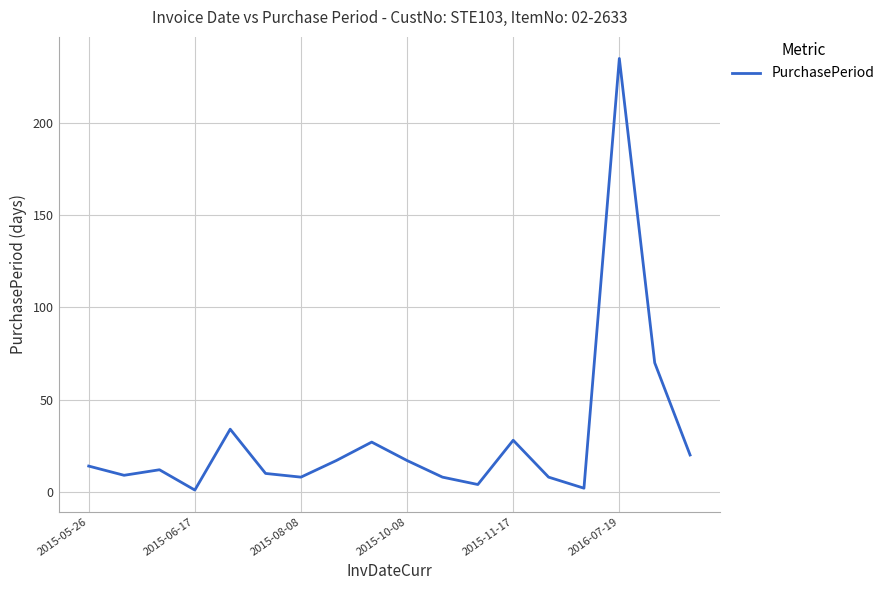

What is the greatest value displayed?

235